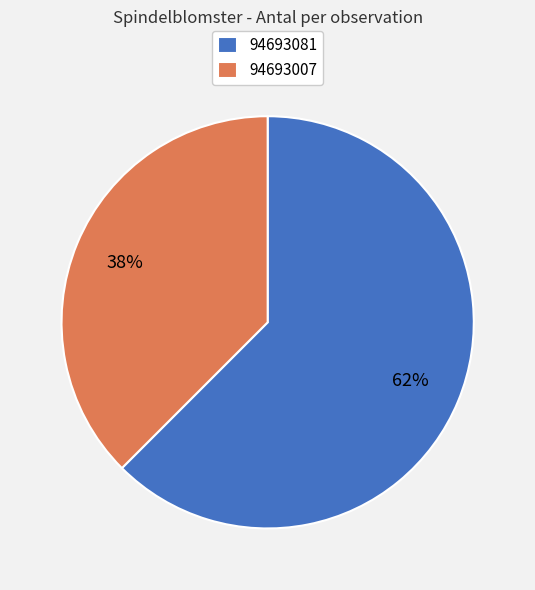

To the nearest percent, what is the average slice percentage?

50%